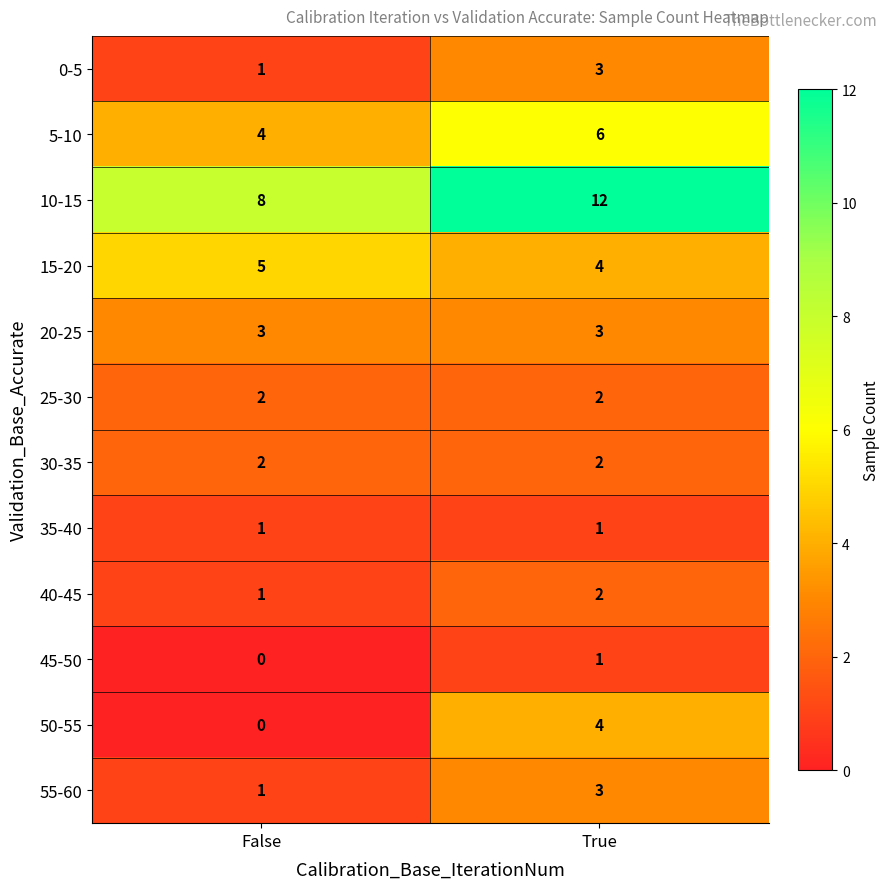

Which category has the lowest value across all series?

False